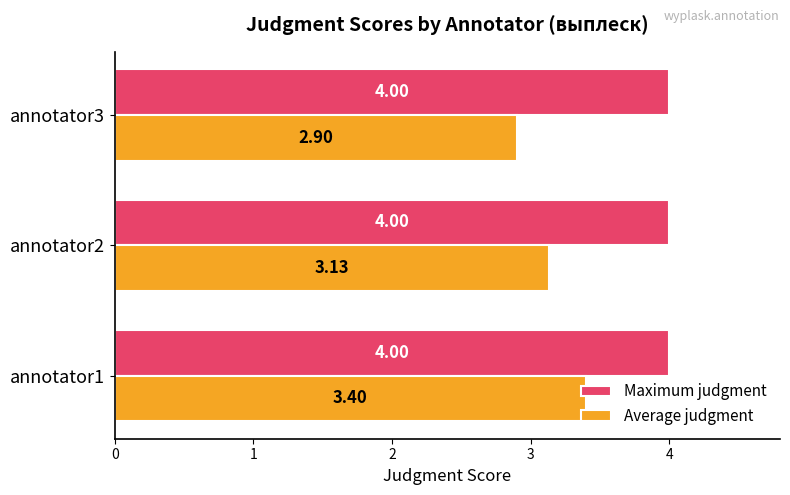

What is the difference between the highest and lowest values at annotator2?

0.9